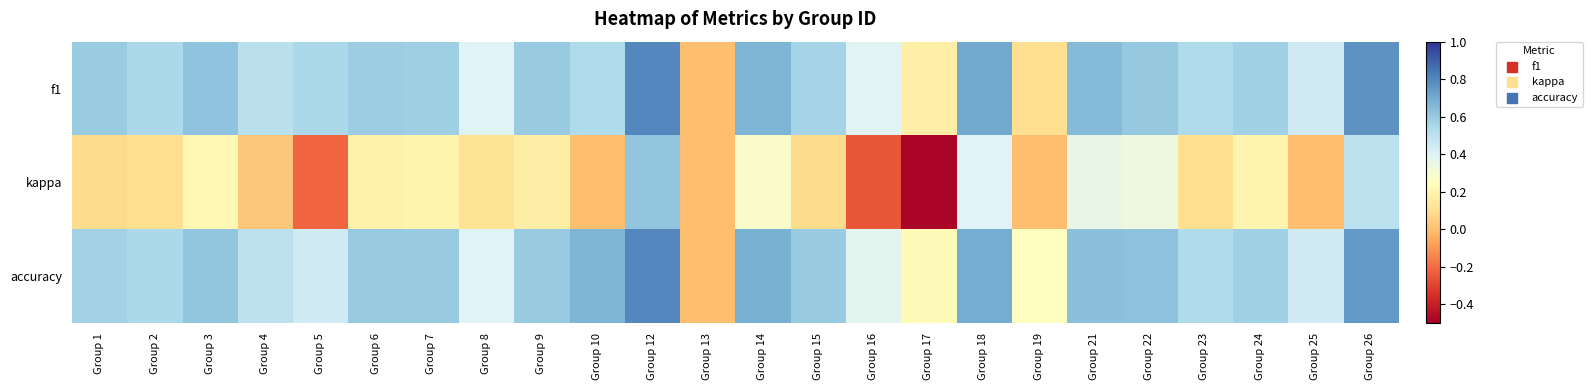

Between Group 13 and Group 16, which series saw the biggest shift?

f1